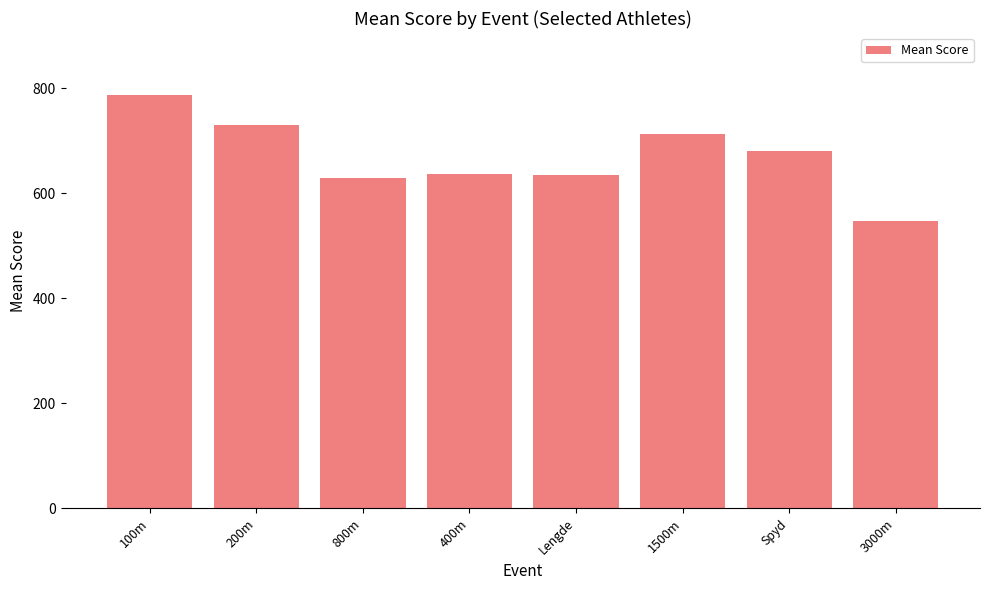

The value at 100m is 302.4. True or false?

False